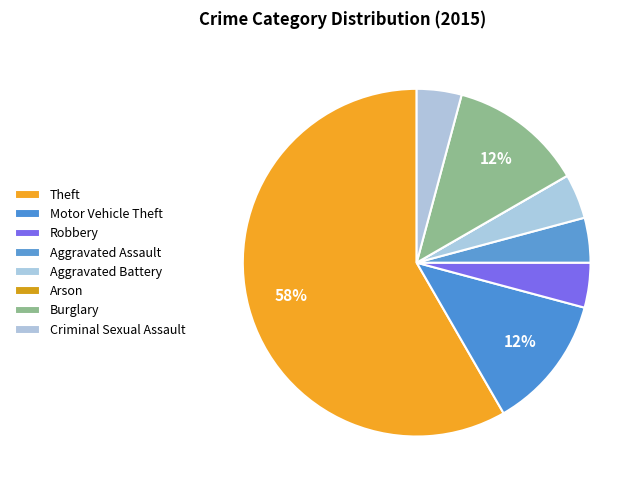

Which slice is the smallest?

Arson